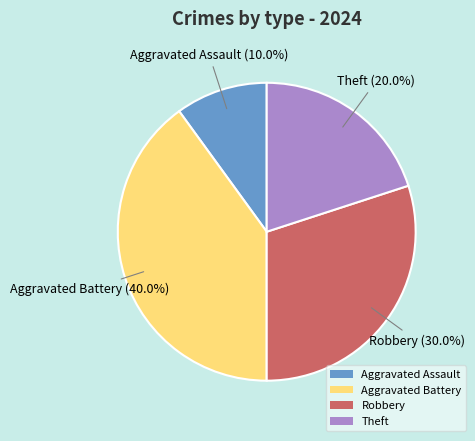

How many segments does this pie chart have?

4